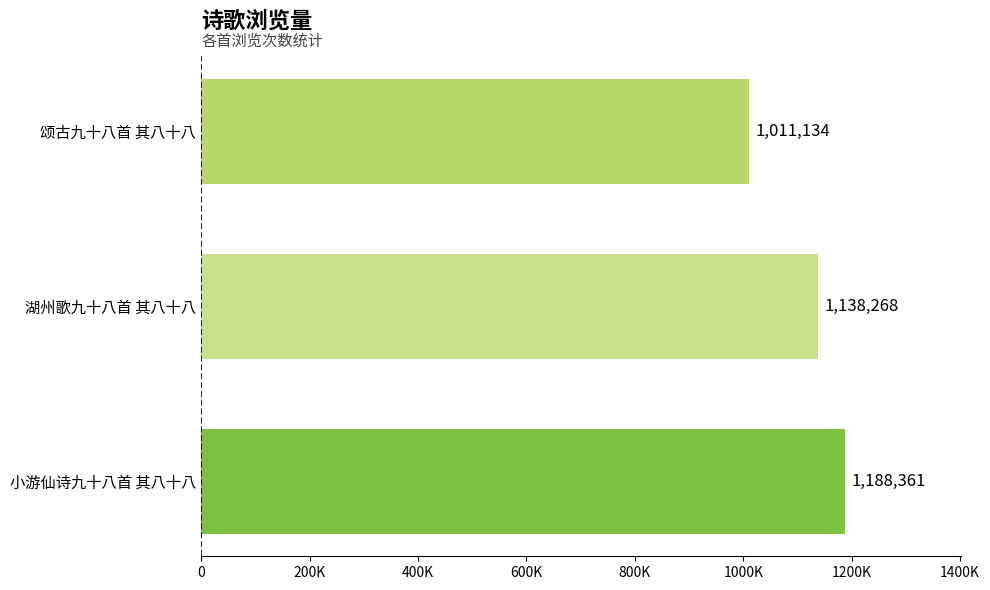

List the labels in order of value, smallest first.

颂古九十八首 其八十八, 湖州歌九十八首 其八十八, 小游仙诗九十八首 其八十八